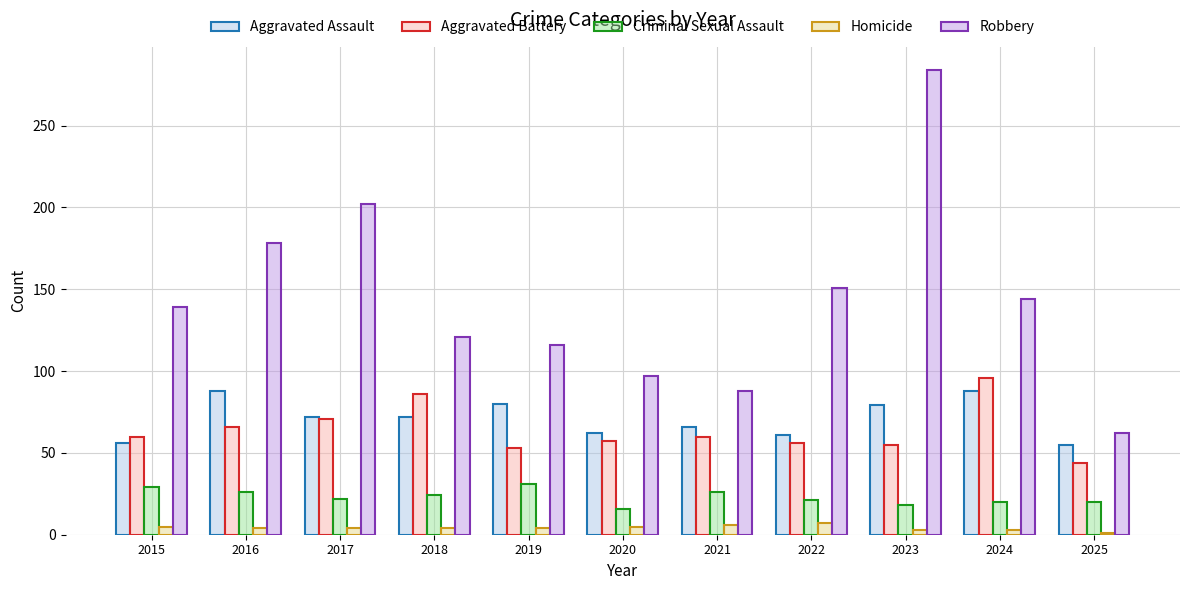

What is the difference between the highest and lowest values at 2017?

198